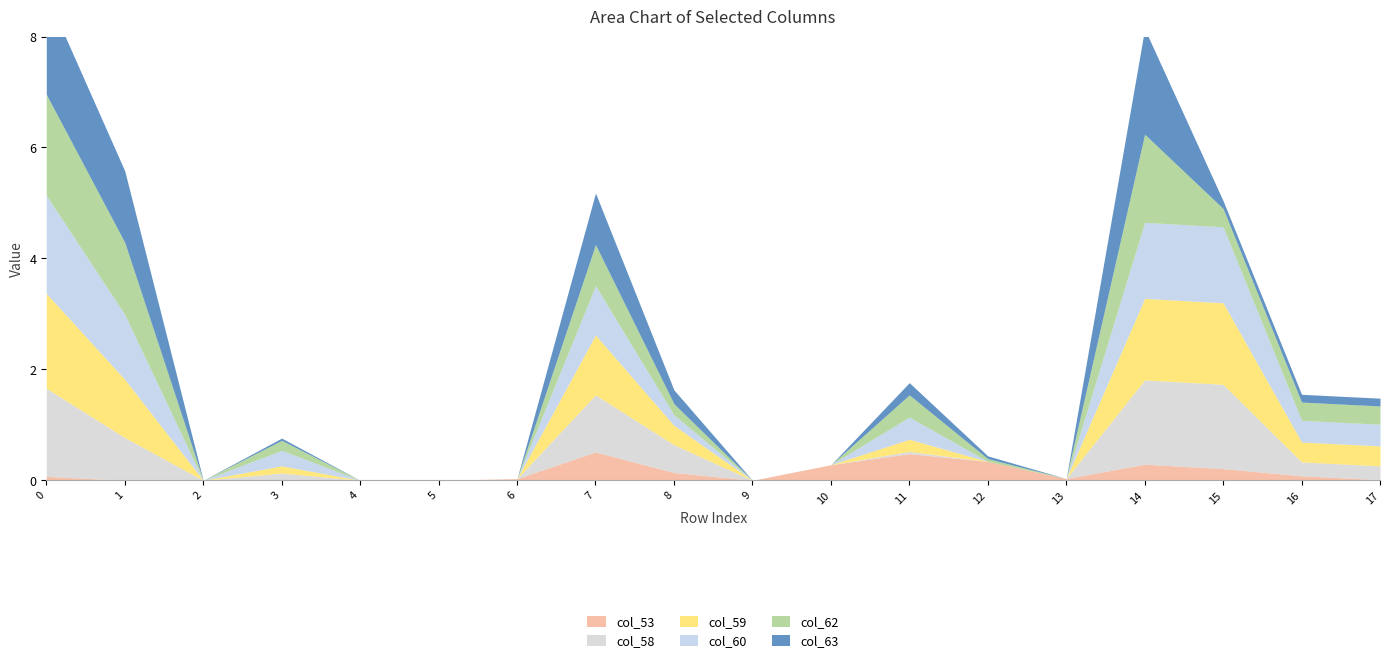

Which series changed the most between row_4 and row_10?

col_53